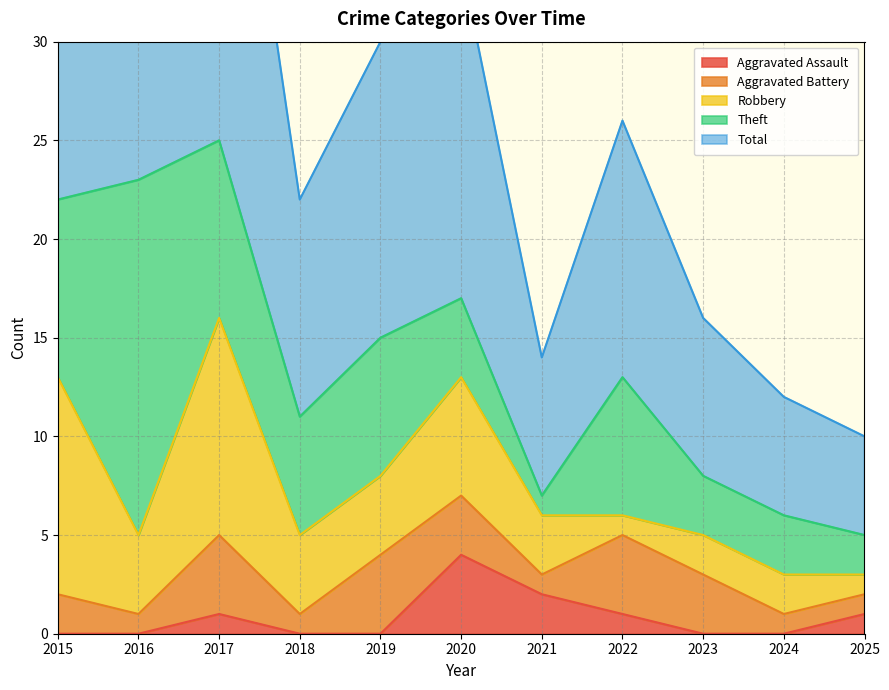

Reading left to right, what are all the values shown in this chart?

Aggravated Assault: 0	0	1	0	0	4	2	1	0	0	1
Aggravated Battery: 2	1	4	1	4	3	1	4	3	1	1
Robbery: 11	4	11	4	4	6	3	1	2	2	1
Theft: 9	18	9	6	7	4	1	7	3	3	2
Total: 23	23	25	11	15	17	7	13	8	6	5